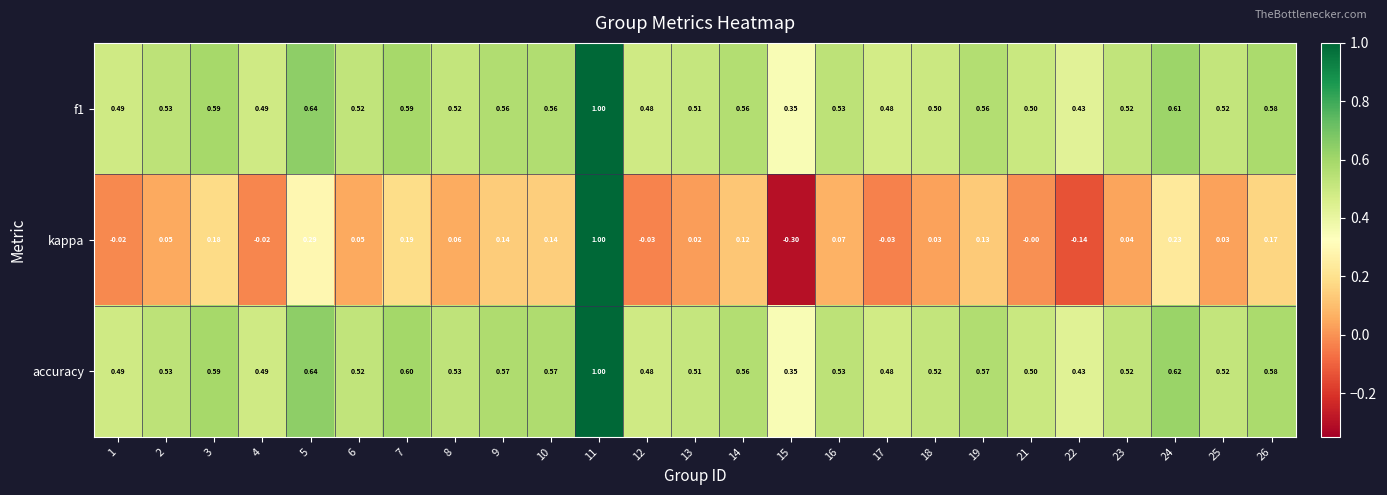

Which series has the widest spread of values?

kappa